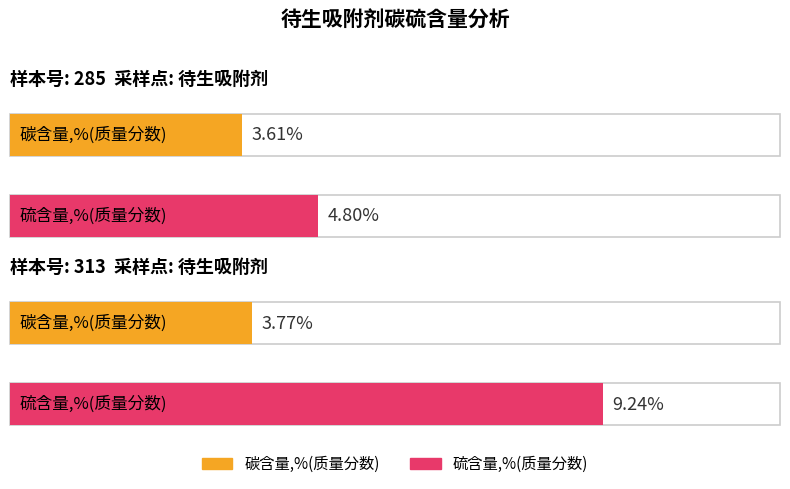

Which series has the widest spread of values?

硫含量,%(质量分数)